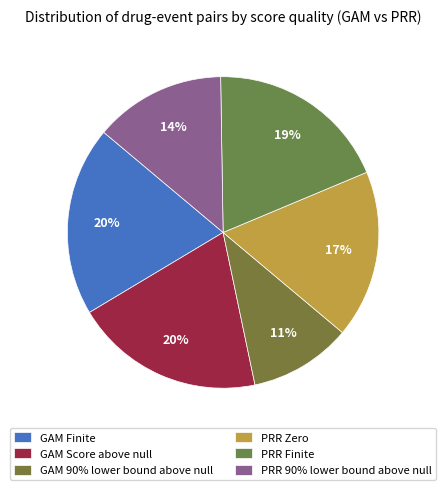

What is the smallest slice in the pie chart?

GAM 90% lower bound above null